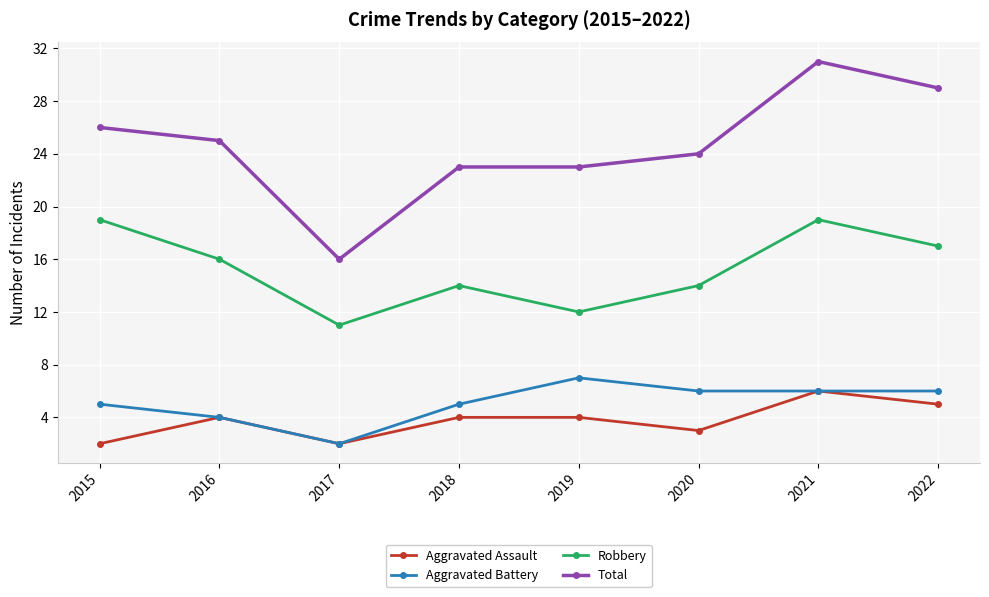

Which label corresponds to the largest value in the chart?

2021